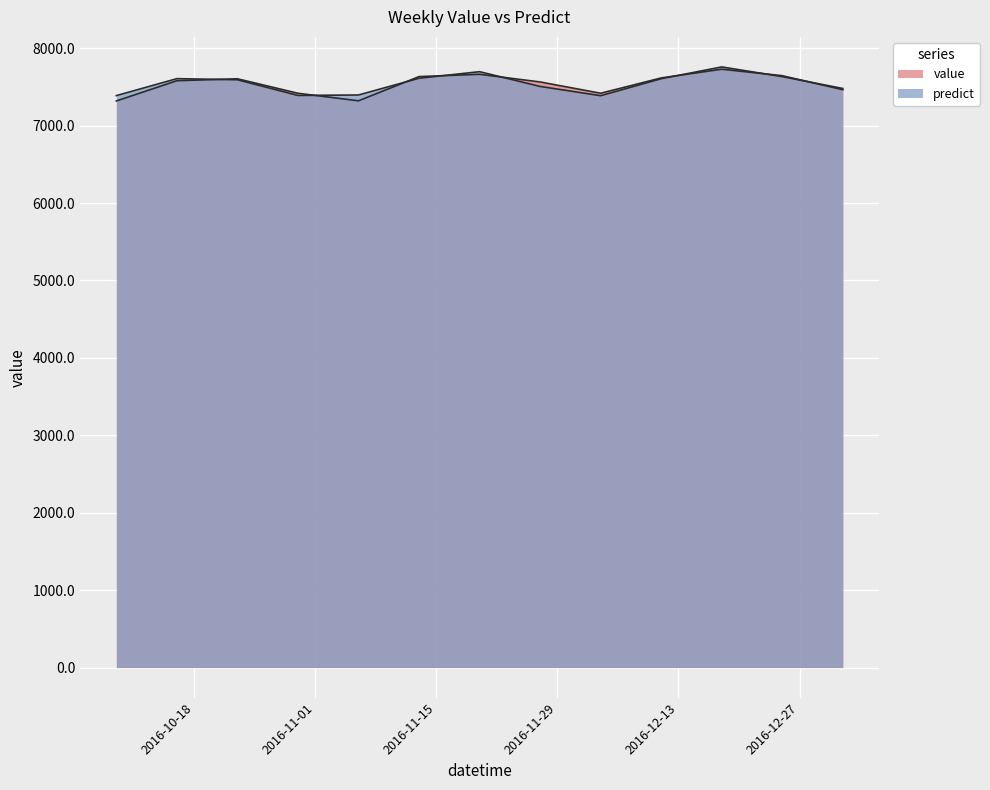

What is the sum of all predict values?

98053.5